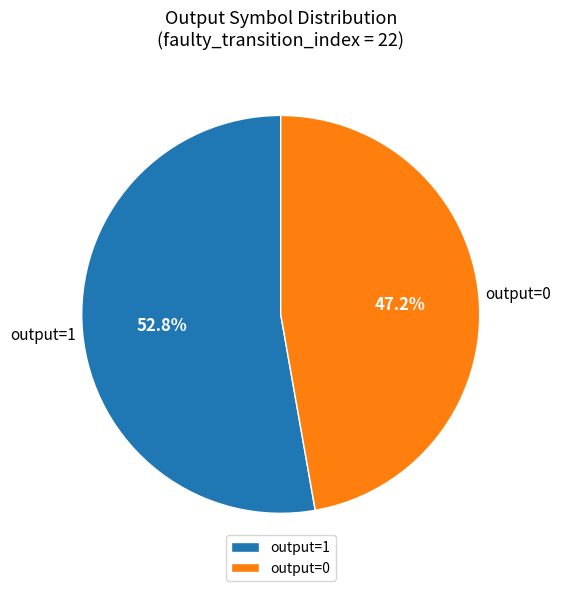

Combined, do output=0 and output=1 account for over 50%?

Yes